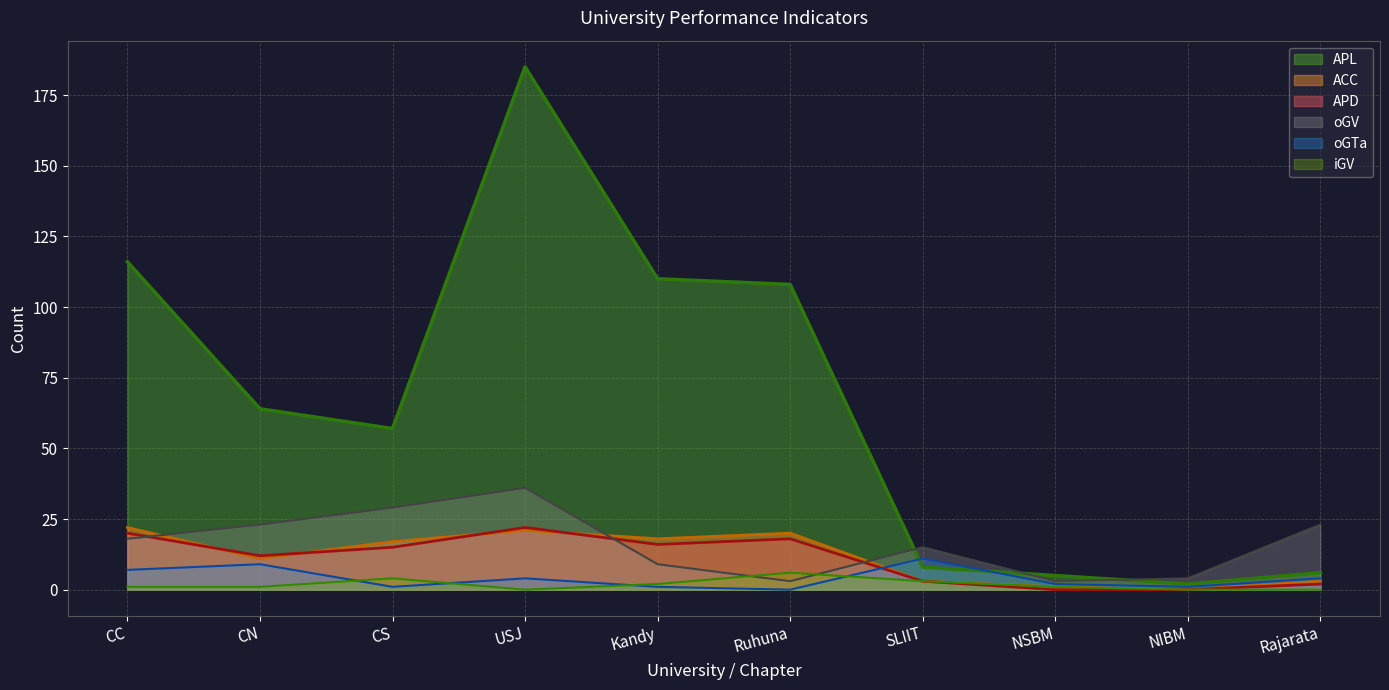

How many intersections are there between oGV and APD?

3